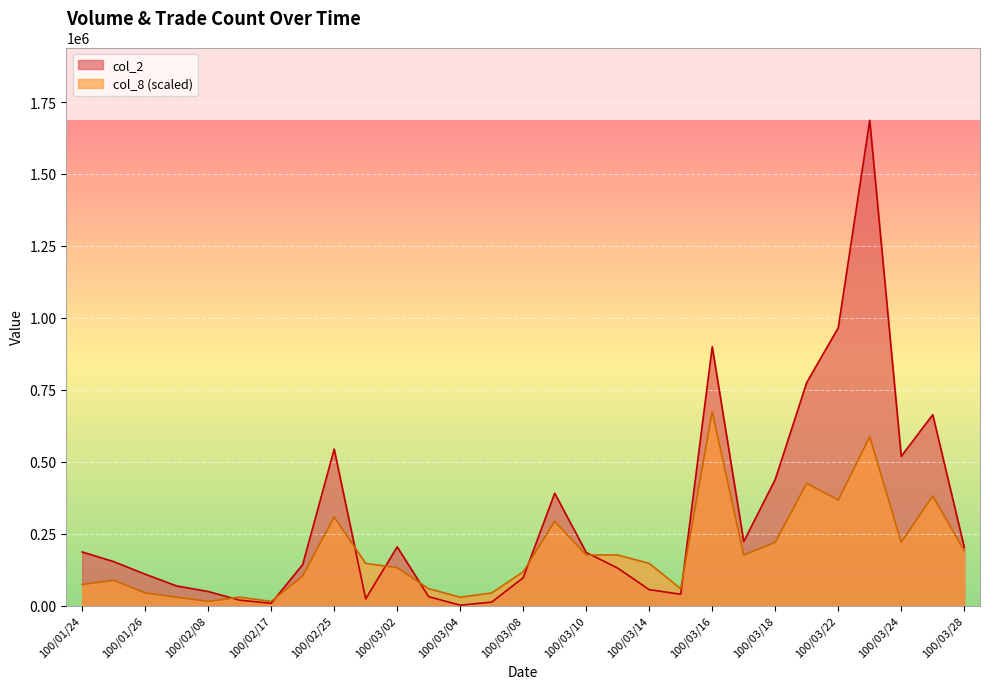

Does the chart display data point markers on the line(s)?

No